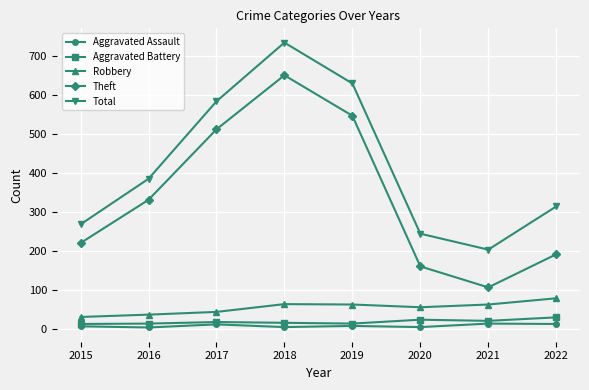

What is the smallest value displayed?

3